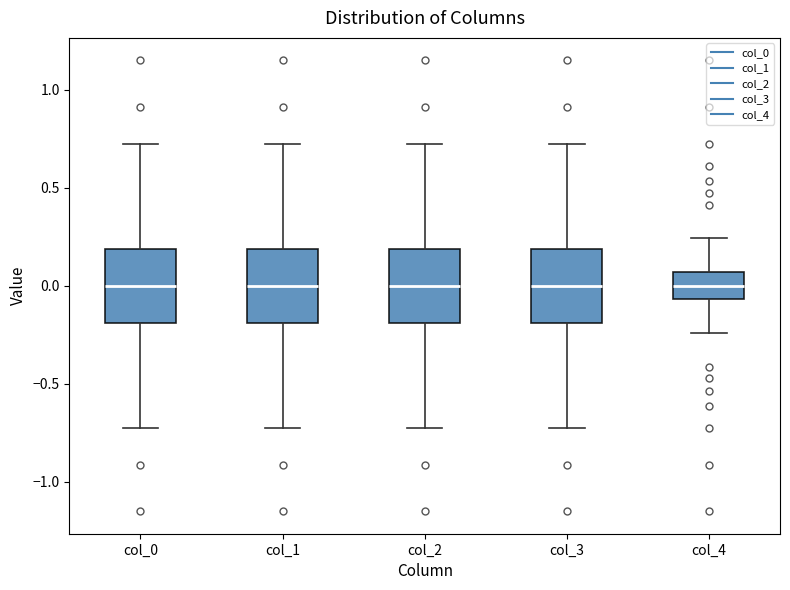

Reading left to right, transcribe this box plot: for each box, give where its median line is, the range the box spans, and where its two whiskers end, as read against the y-axis. The values are not printed on the chart, so give them approximately, as read against the axis.

col_0: median 0.00, box -0.20 to 0.20, whiskers -0.70 to 0.70
col_1: median 0.00, box -0.20 to 0.20, whiskers -0.70 to 0.70
col_2: median 0.00, box -0.20 to 0.20, whiskers -0.70 to 0.70
col_3: median 0.00, box -0.20 to 0.20, whiskers -0.70 to 0.70
col_4: median 0.00, box -0.05 to 0.05, whiskers -0.25 to 0.25